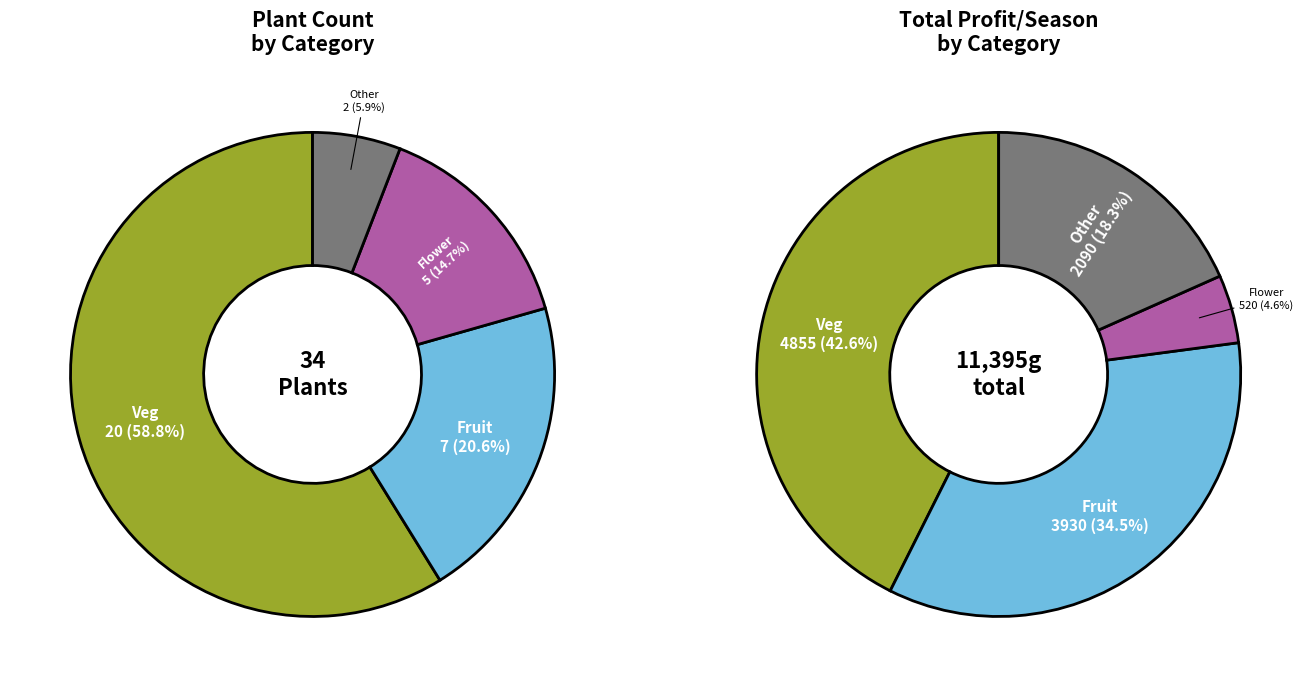

How many segments does this pie chart have?

4